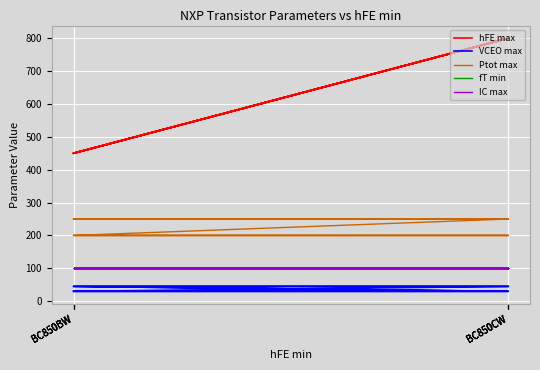

What is the minimum value for fT min?

100